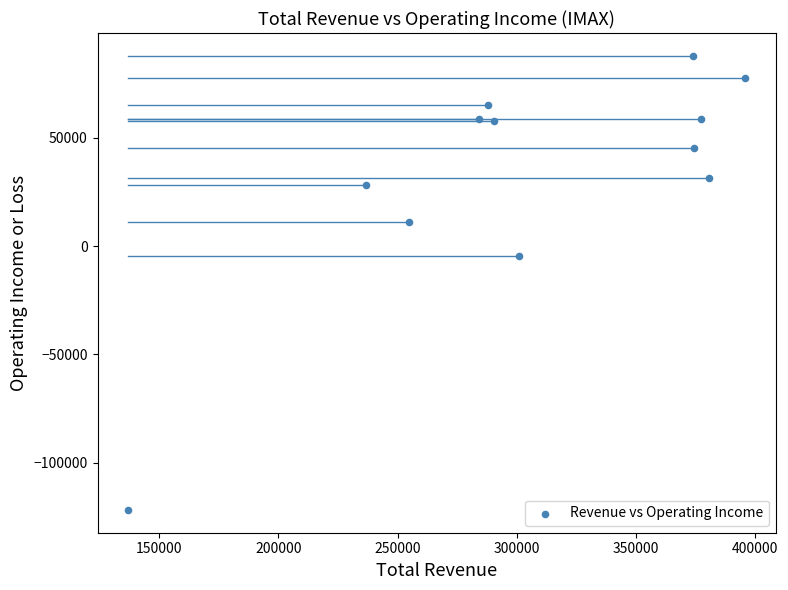

What Y value in the scatter plot is closest to -17000?

-4800